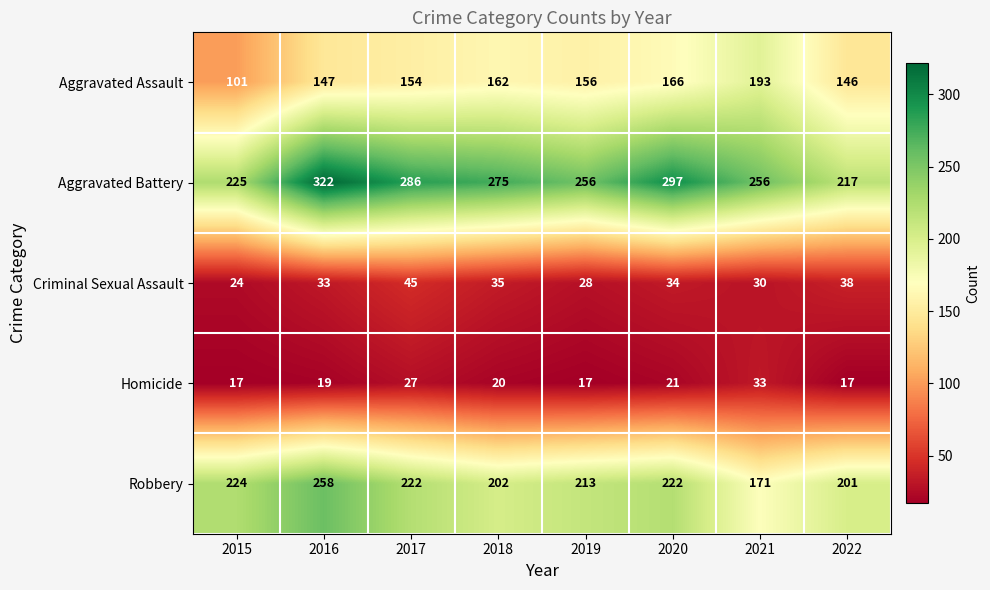

What is the difference between the Robbery values at 2020 and 2021?

51